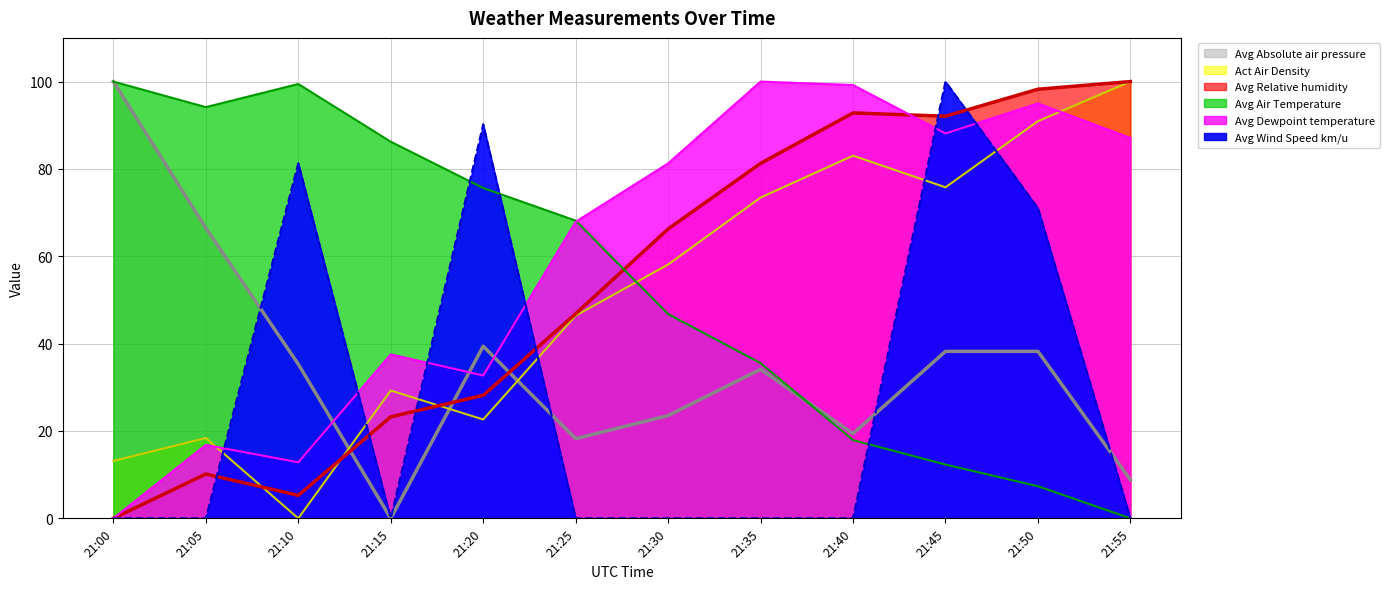

What is the value of the Avg Relative humidity (line) point at the 10th from the left?

92.1